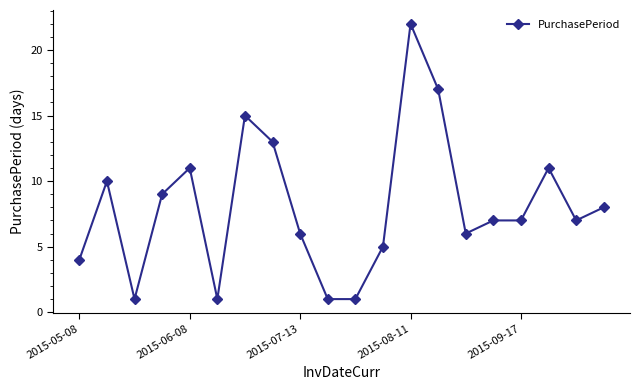

True or false: there are more than 1 points higher than both neighbors.

True